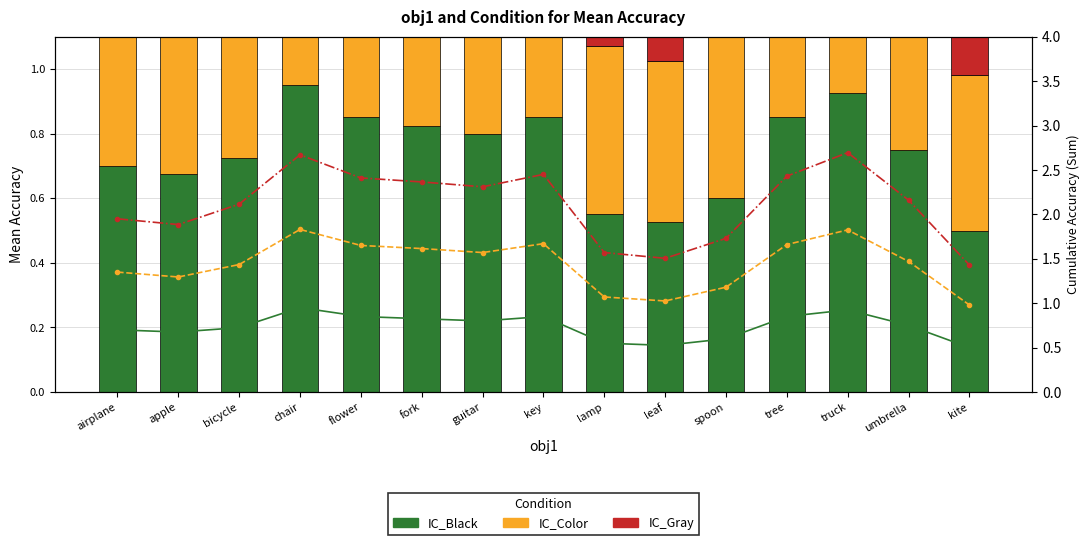

The value of IC_Color (line) at key is 1.7. True or false?

True